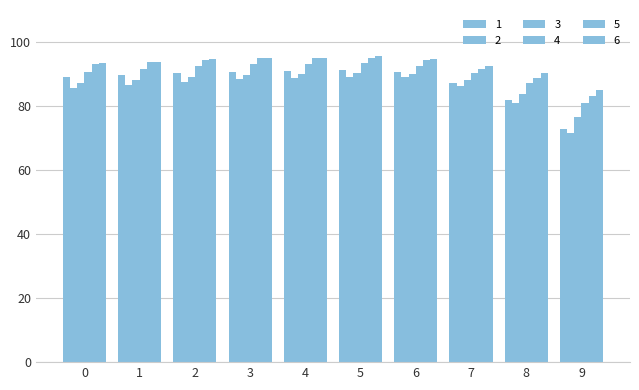

Is it true that 4 equals 92.5 at 2?

True